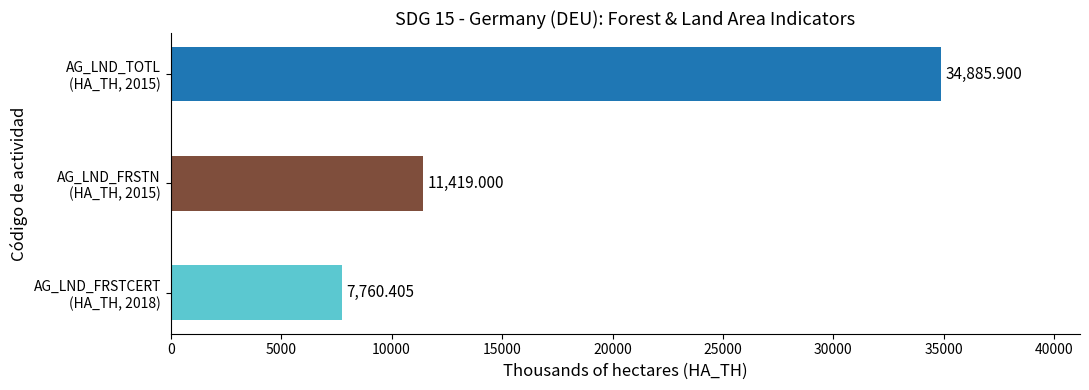

What is the sum of all values?

54065.3